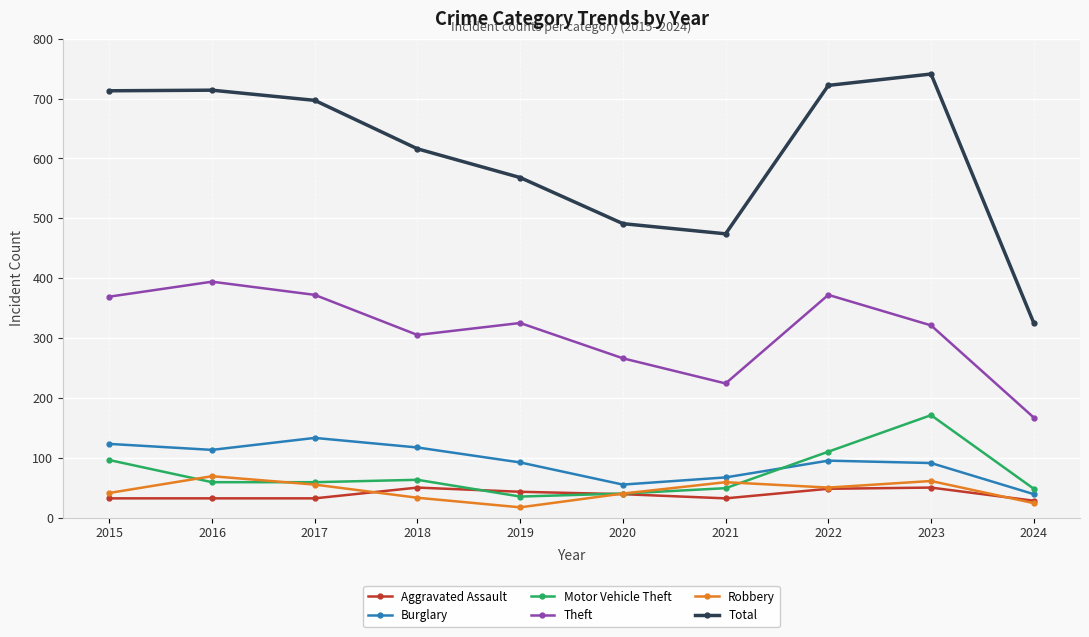

True or false: Theft and Total intersect in this chart.

False